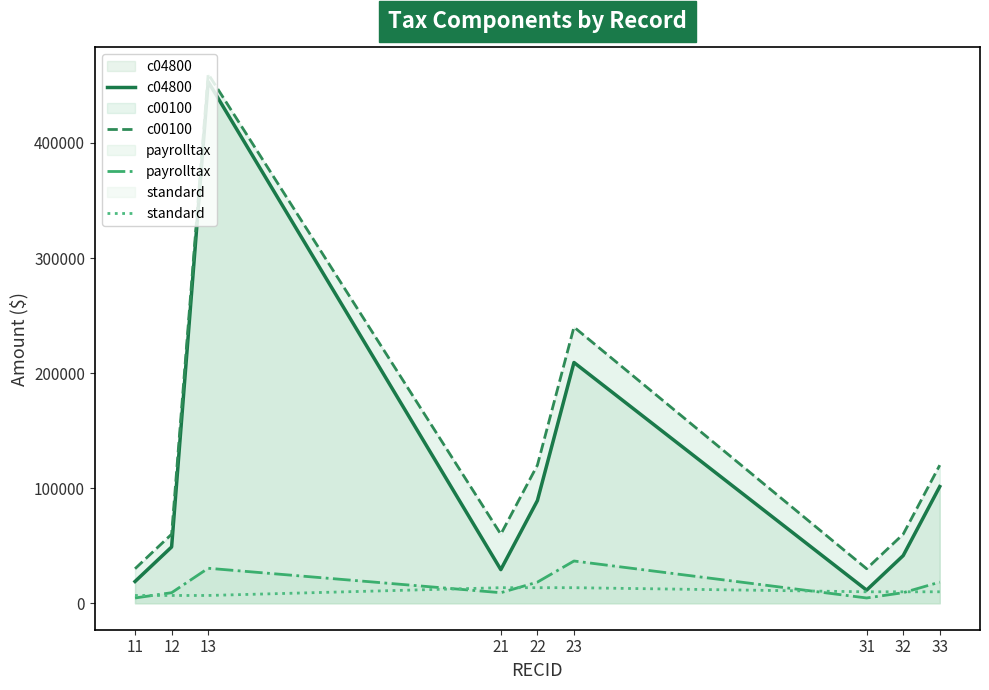

True or false: c04800 has a value of 18923.5 at 11.

True